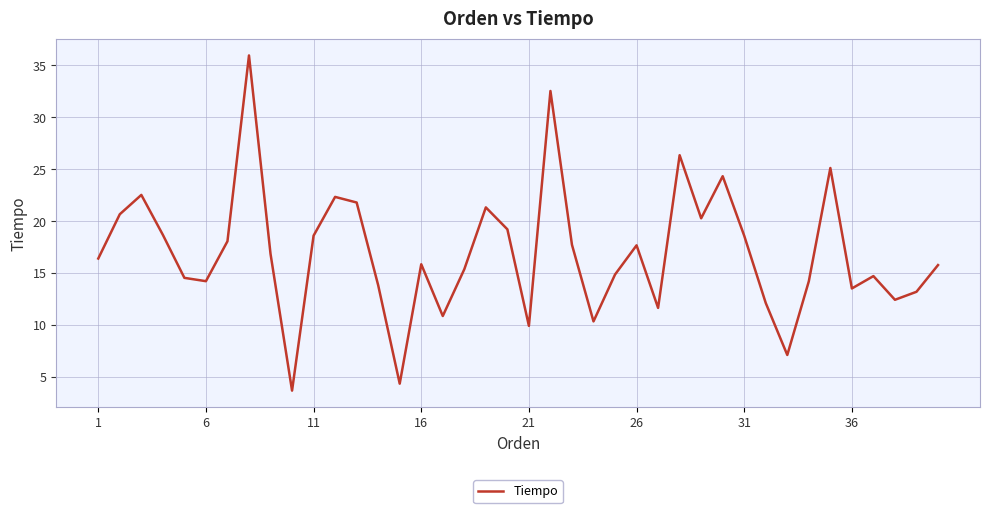

What is the average value?

17.0